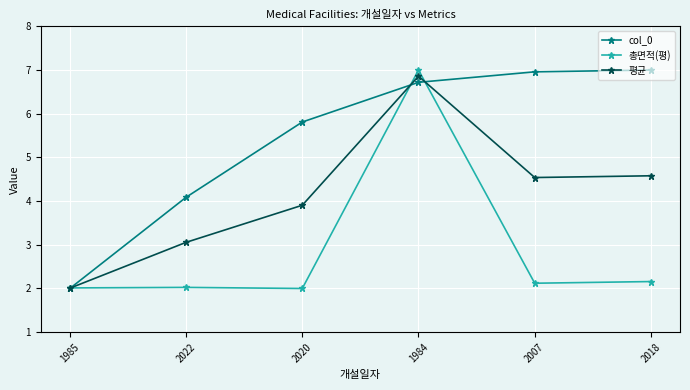

Between 1984 and 2007, which series saw the biggest shift?

총면적(평)